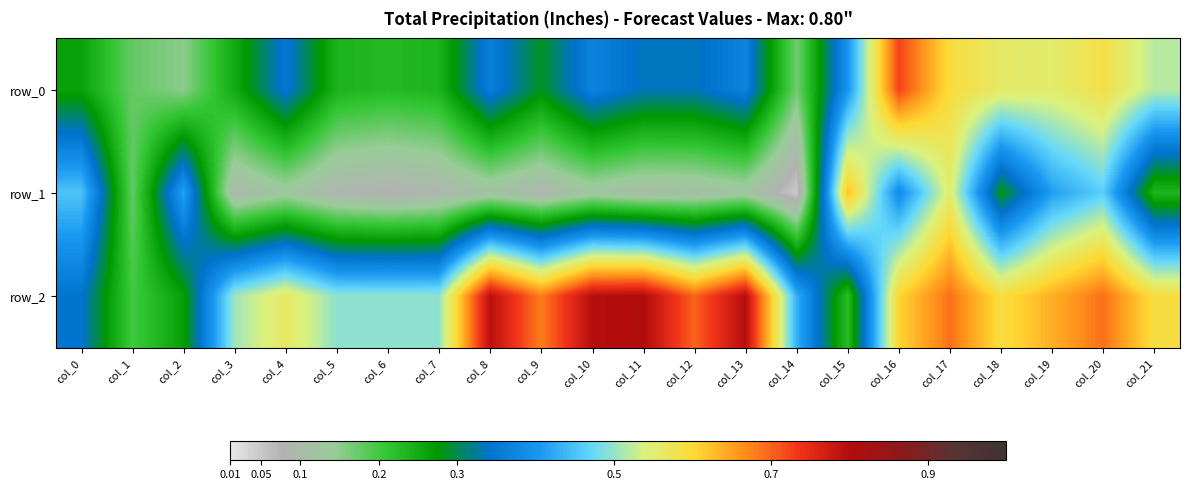

What is the spread (max minus min) of values at col_12?

0.6